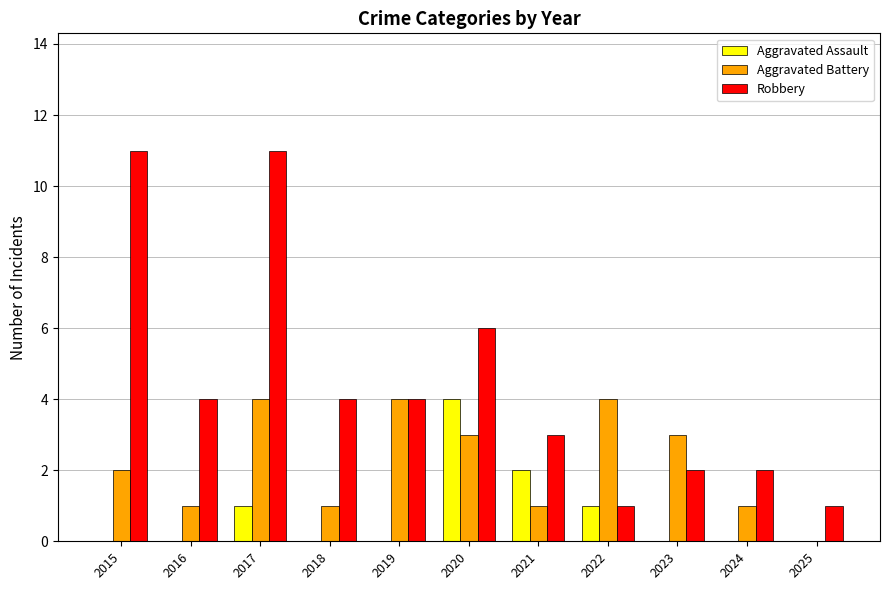

How many Robbery values are between 2 and 6?

7